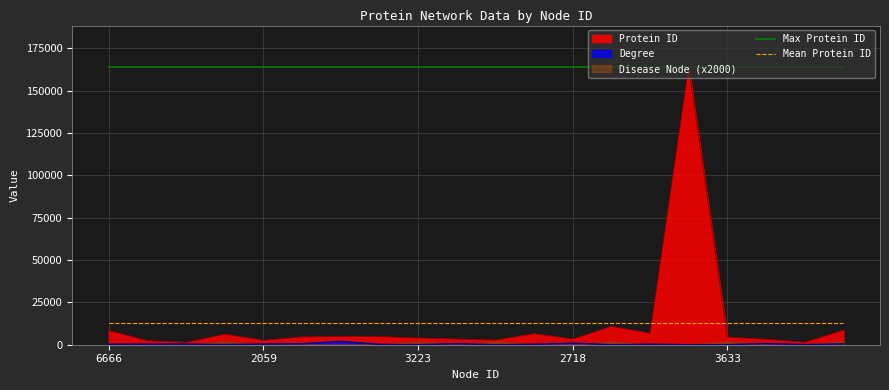

Which series has the largest total across all categories?

Max Protein ID